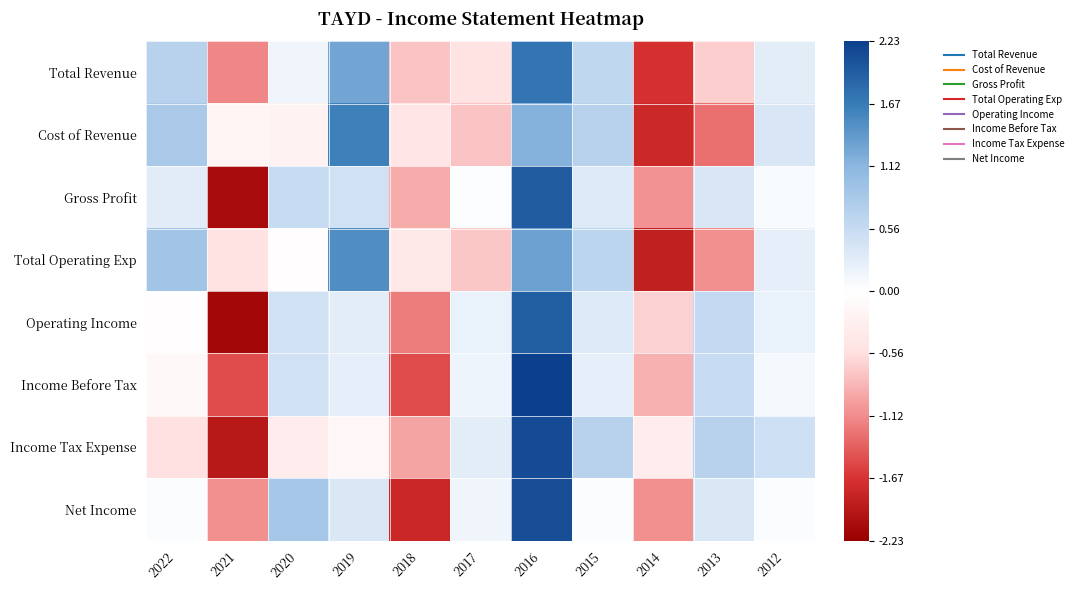

How many series are shown in this chart?

8